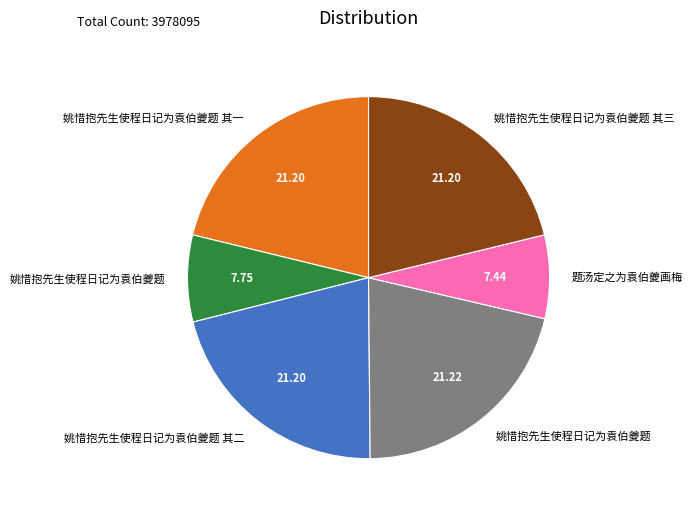

Is there any slice that represents more than half of the pie?

No